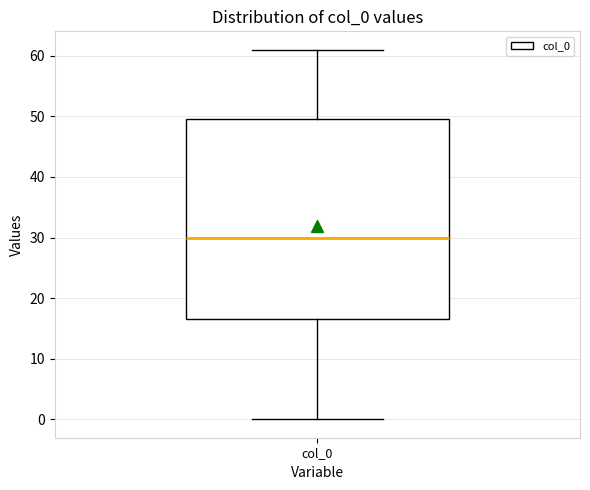

Where is the upper edge of the box for col_0 on the y-axis? The values are not printed on the chart, so give them approximately, as read against the axis.

50